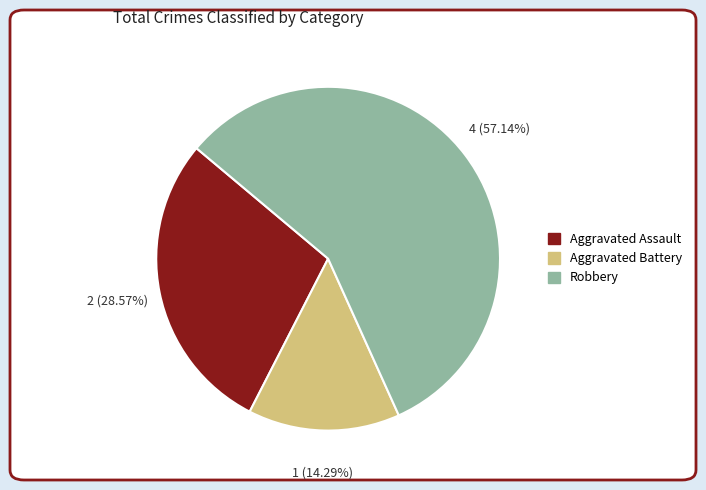

To the nearest percent, what is the average slice percentage?

33%